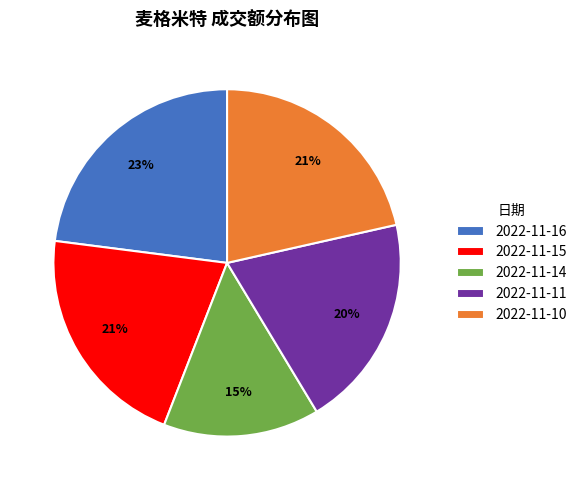

The 2022-11-14 slice represents 6% of the pie. True or false?

False